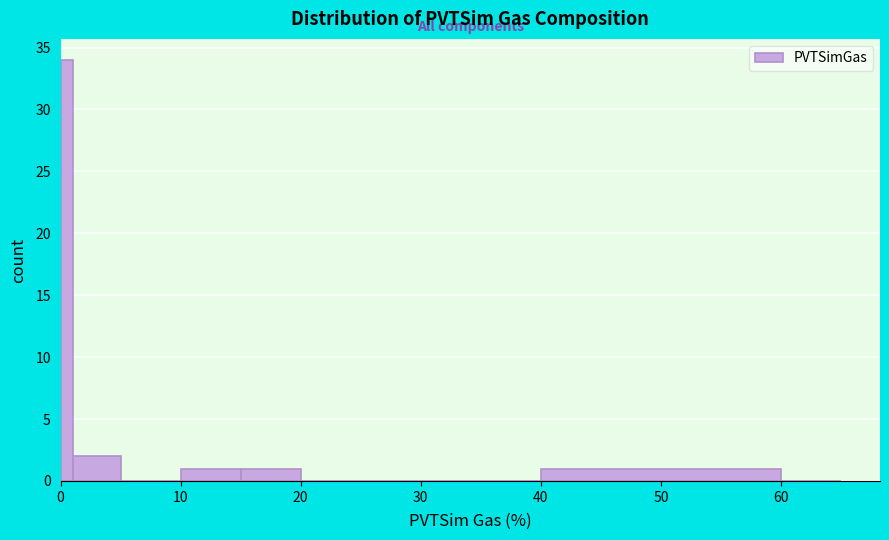

Around what value on the x-axis is the tallest bar? Give the approximate position of its centre, as read against the axis.

1